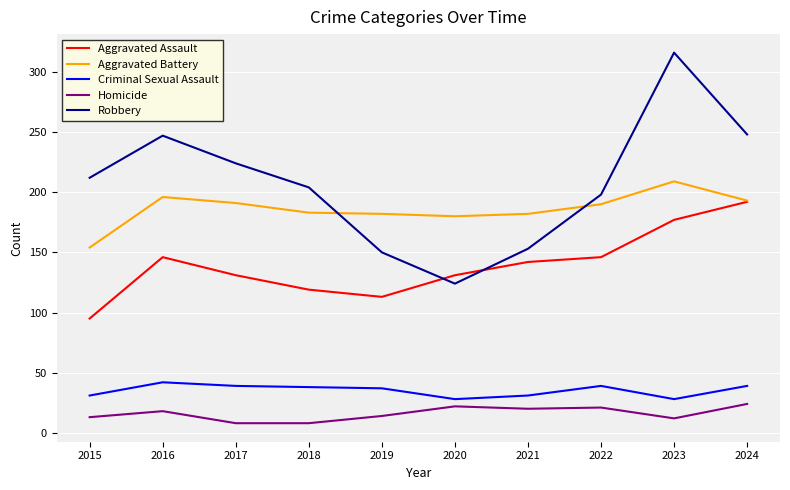

Which series has the widest spread of values?

Robbery